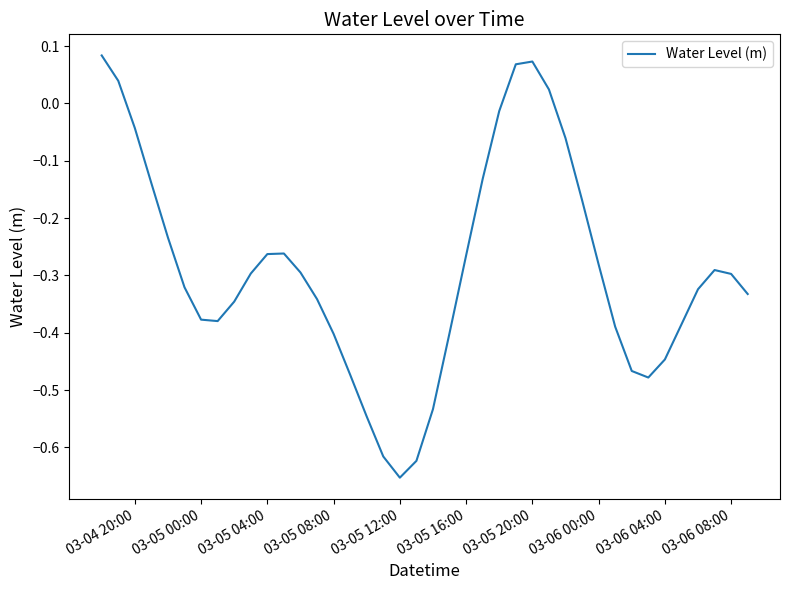

Is it true that the value at 03-05 20:00 is 0.0?

False